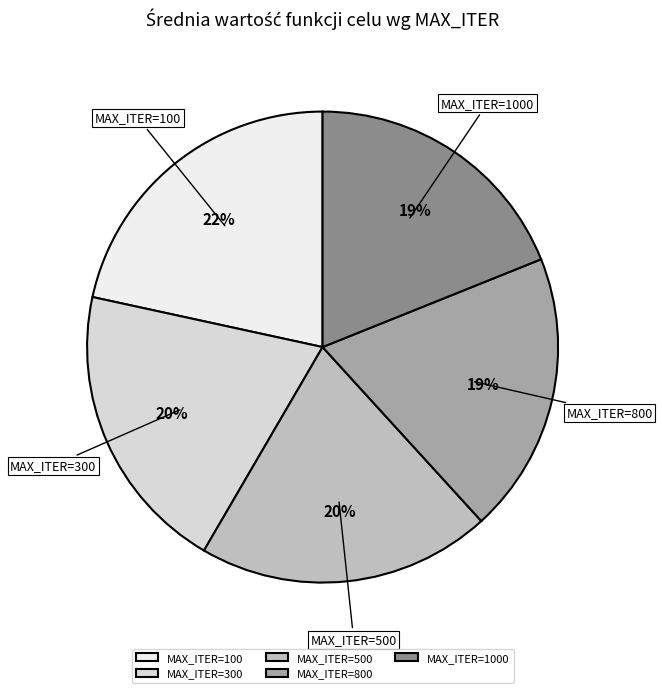

To the nearest percent, what is the combined percentage of MAX_ITER=800 and MAX_ITER=500?

39%